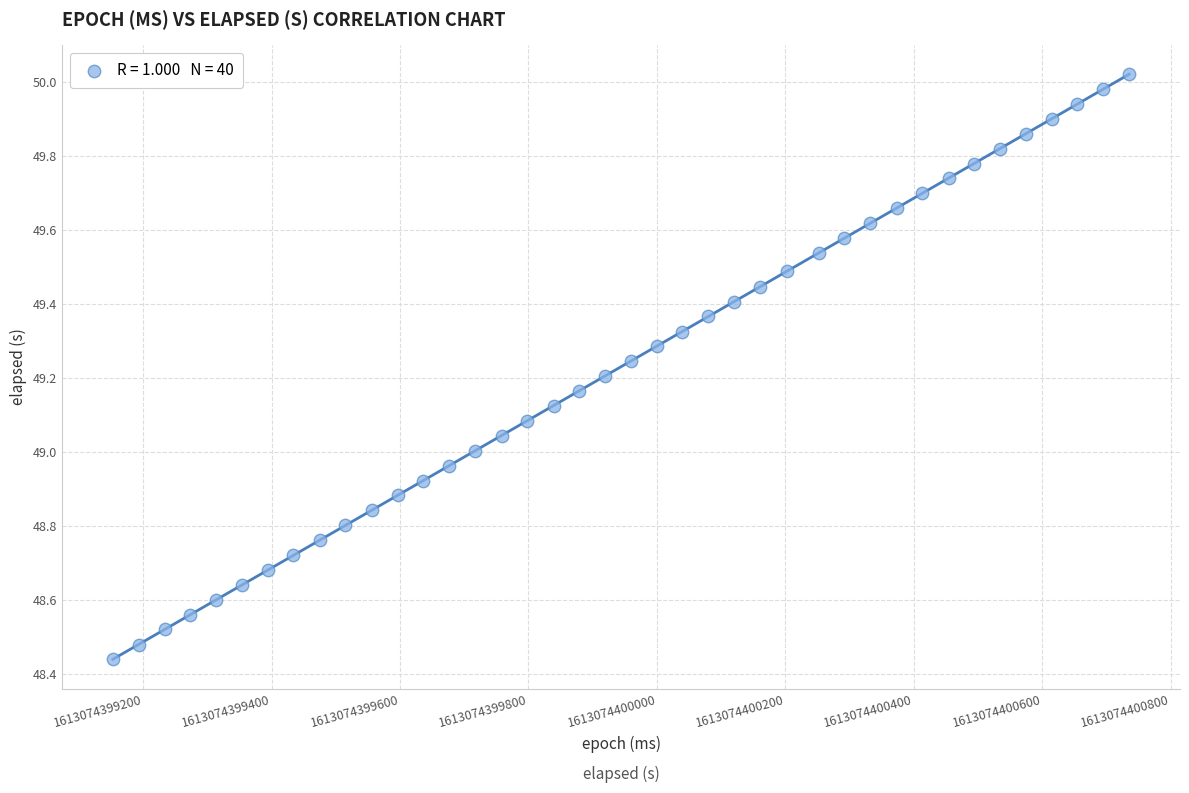

What is the range of Y values (max minus min)?

1.6